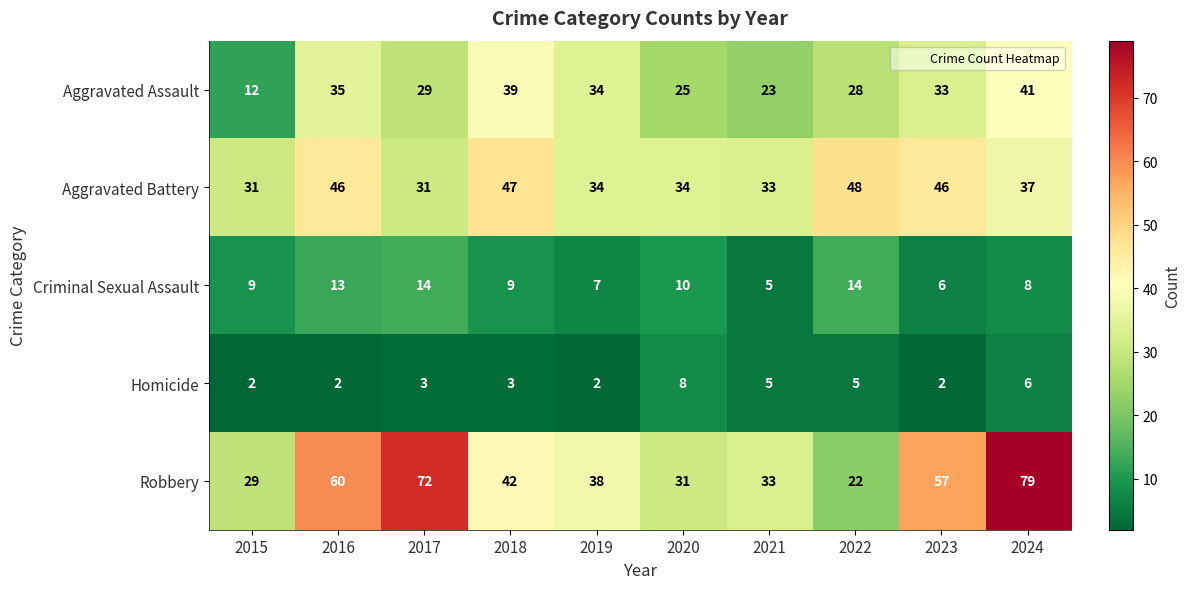

At which category is the sum across all series the highest?

2024